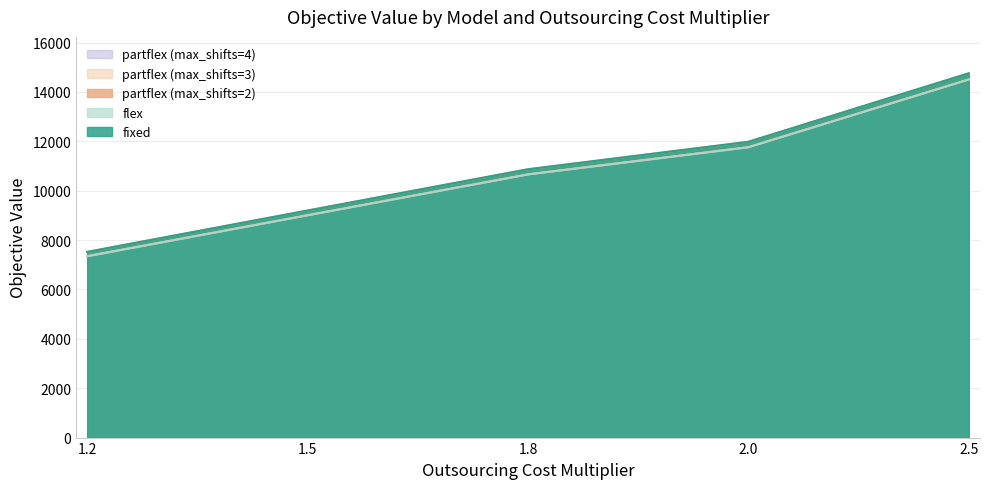

Reading right to left, what are all the values shown in this chart?

fixed: 14752.9	11978.7	10866.0	9194.9	7520.4
flex: 14503.2	11759.1	10658.4	9003.8	7345.6
partflex_2: 14752.9	11978.7	10866.0	9194.9	7520.4
partflex_3: 14503.2	11759.1	10658.4	9003.8	7345.6
partflex_4: 14503.2	11759.1	10658.4	9003.8	7345.6